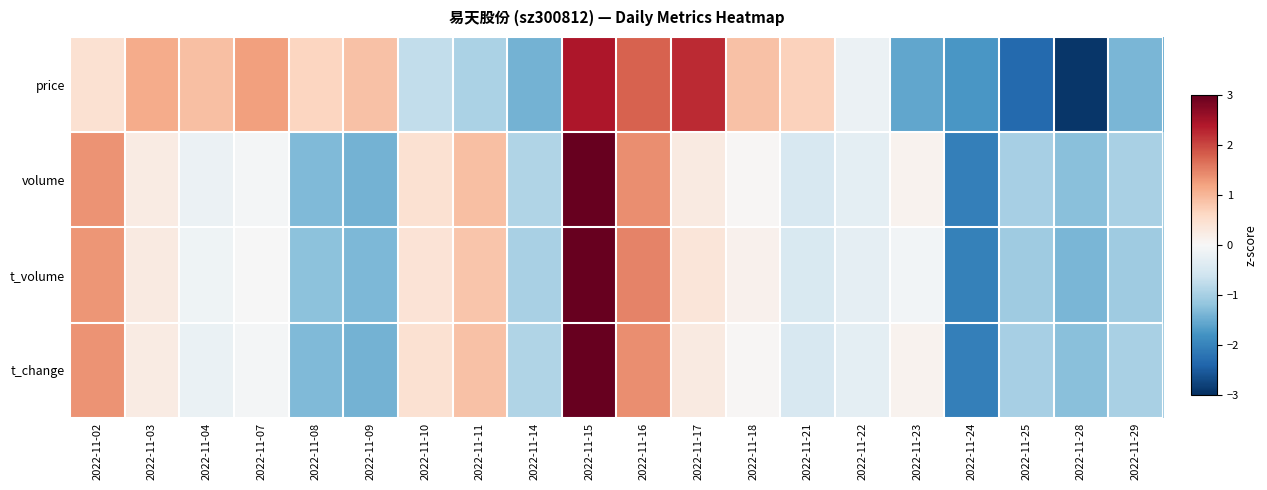

What is the maximum value shown in the chart?

3.0